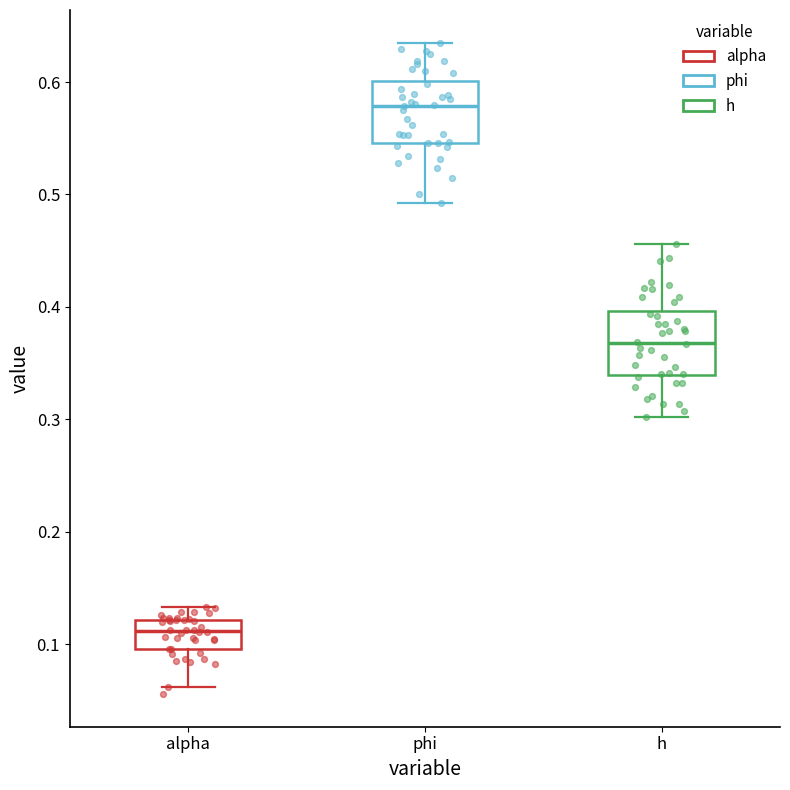

Reading left to right, transcribe this box plot: for each box, give where its median line is, the range the box spans, and where its two whiskers end, as read against the y-axis. The values are not printed on the chart, so give them approximately, as read against the axis.

alpha: median 0.11, box 0.10 to 0.12, whiskers 0.06 to 0.13
phi: median 0.58, box 0.55 to 0.60, whiskers 0.49 to 0.64
h: median 0.37, box 0.34 to 0.40, whiskers 0.30 to 0.46